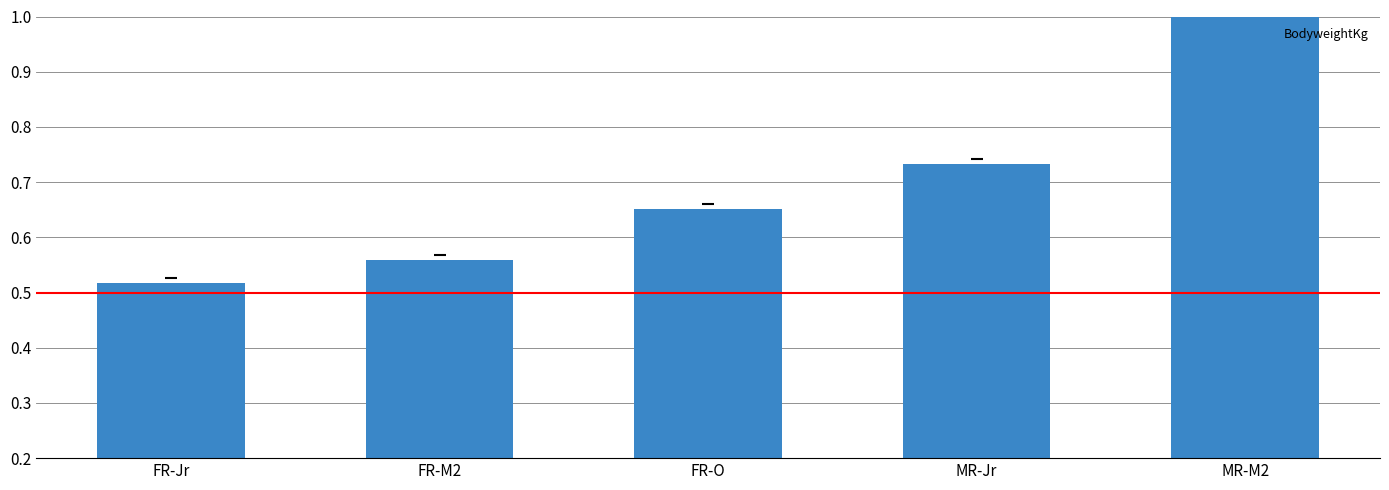

What is the label of the 4th bar from the right?

FR-M2